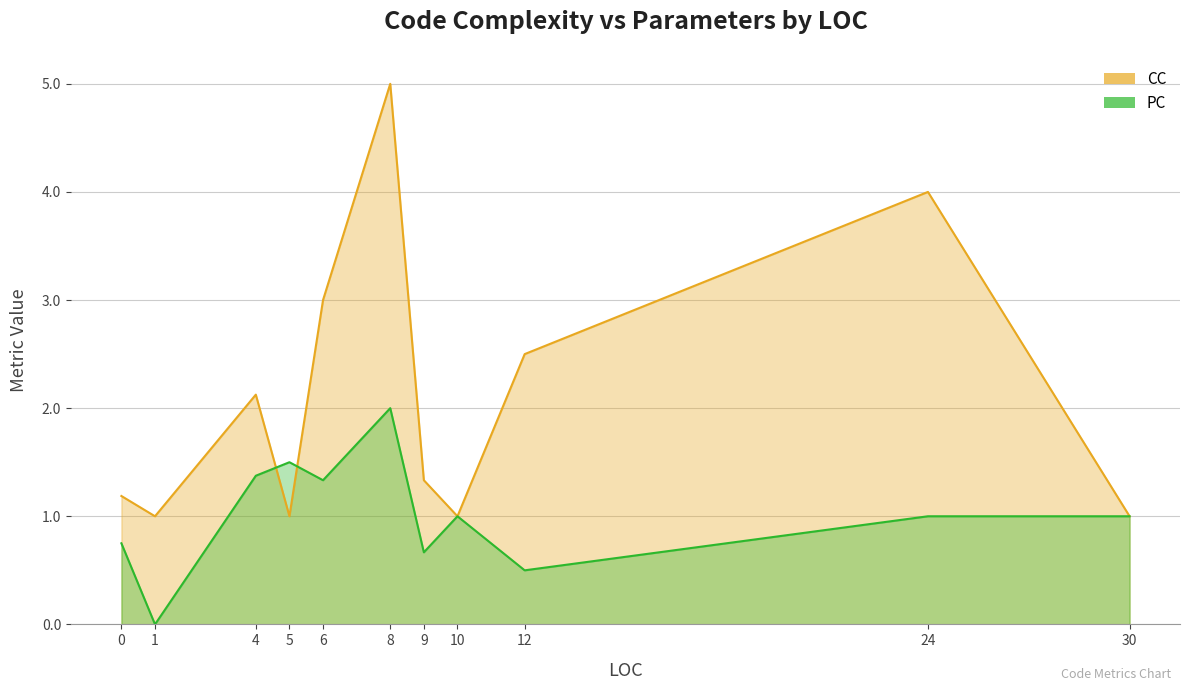

List the series in order of their peak value, highest first.

CC, PC